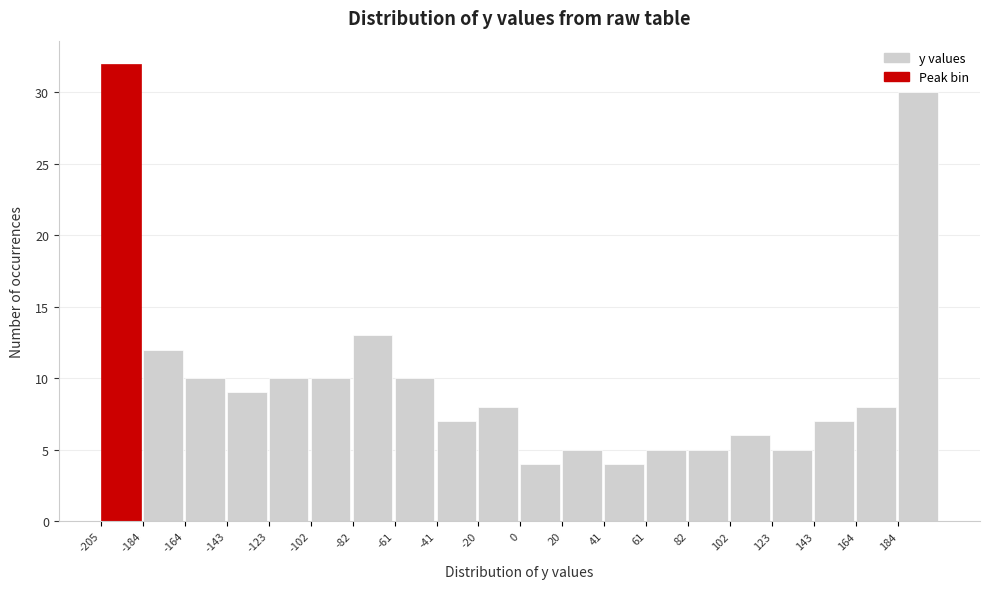

Reading left to right, list every bar in this chart as the range it spans on the x-axis followed by its height. Neither the bar edges nor the heights are printed on the chart, so give them approximately, as read against the axes.

-205 to -185: 32
-185 to -165: 12
-165 to -145: 10
-145 to -125: 9
-125 to -100: 10
-100 to -80: 10
-80 to -60: 13
-60 to -40: 10
-40 to -20: 7
-20 to 0: 8
0 to 20: 4
20 to 40: 5
40 to 60: 4
60 to 80: 5
80 to 100: 5
100 to 125: 6
125 to 145: 5
145 to 165: 7
165 to 185: 8
185 to 205: 30